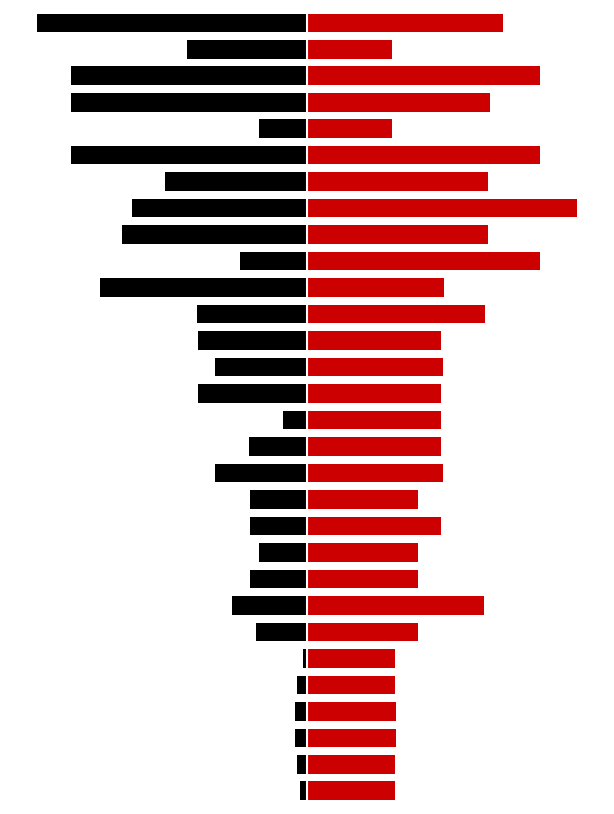

Count the number of categories in the chart.

30